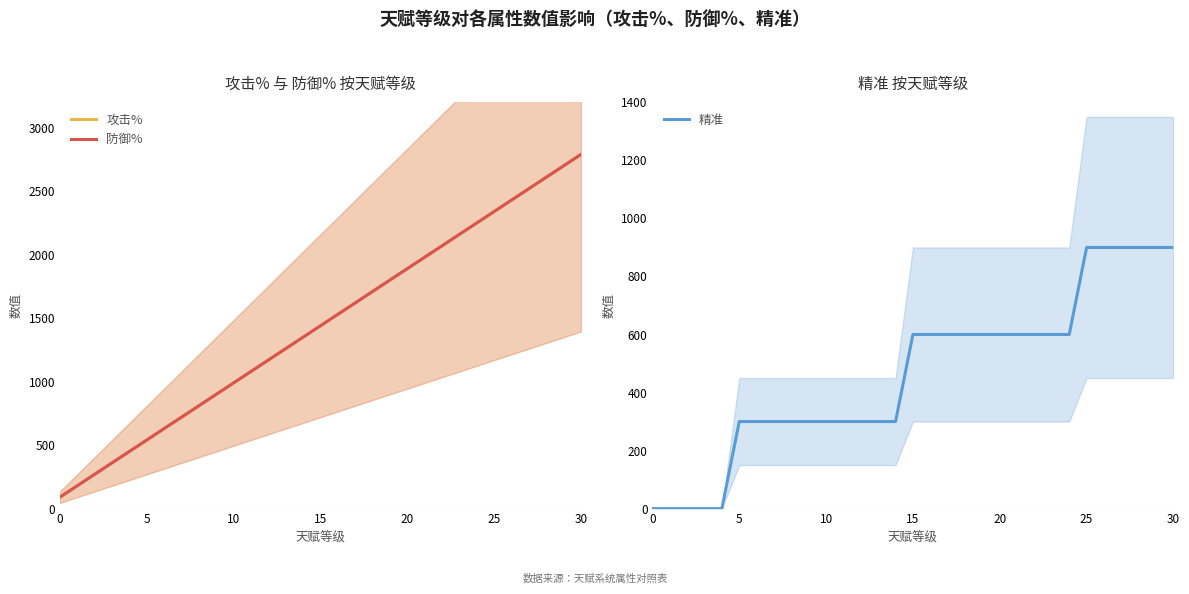

Reading left to right, list all the values displayed in this chart.

攻击%: 90	180	270	360	450	540	630	720	810	900	990	1080	1170	1260	1350	1440	1530	1620	1710	1800	1890	1980	2070	2160	2250	2340	2430	2520	2610	2700	2790
防御%: 90	180	270	360	450	540	630	720	810	900	990	1080	1170	1260	1350	1440	1530	1620	1710	1800	1890	1980	2070	2160	2250	2340	2430	2520	2610	2700	2790
精准: 0	0	0	0	0	300	300	300	300	300	300	300	300	300	300	600	600	600	600	600	600	600	600	600	600	900	900	900	900	900	900